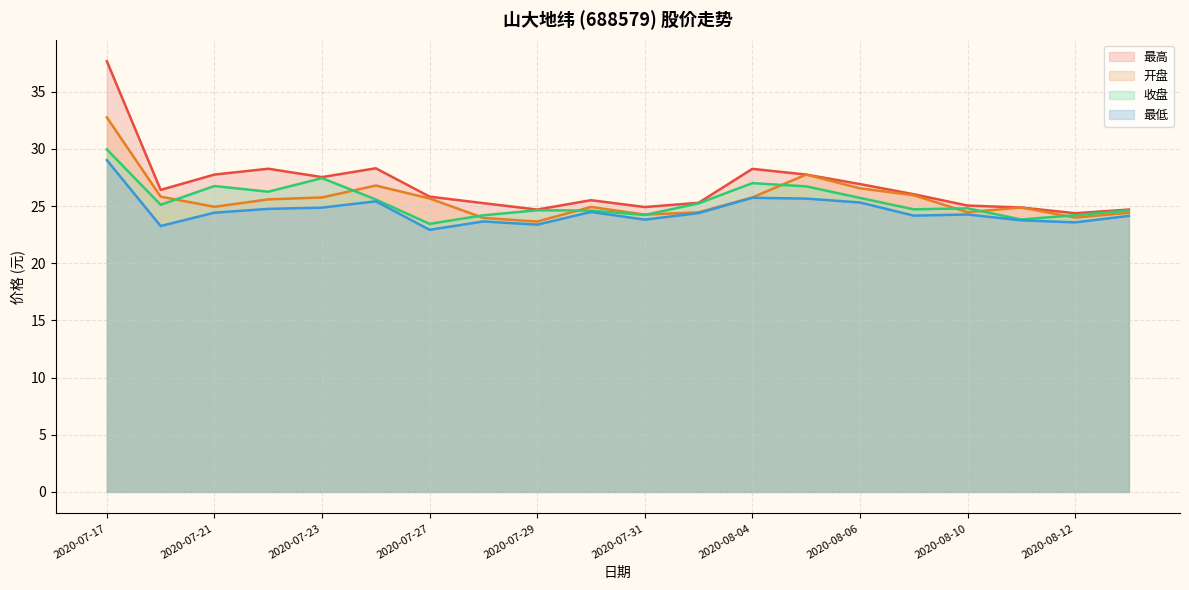

How many interior local peaks does the 最高 series have?

4